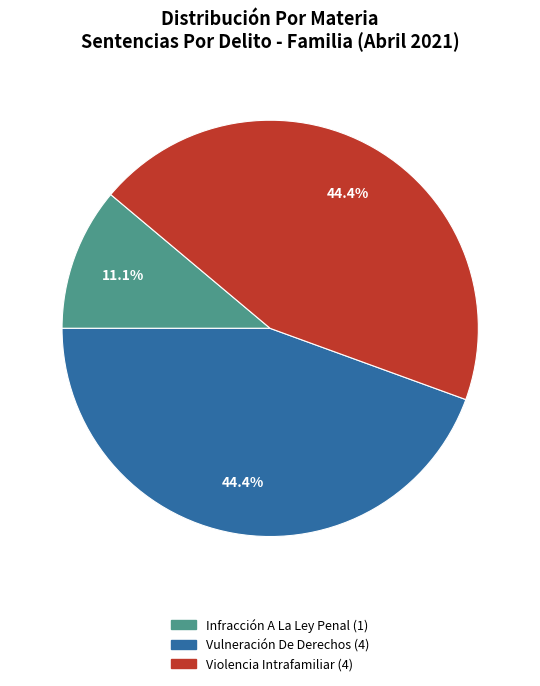

Does Vulneración De Derechos account for over 50% of the chart?

No